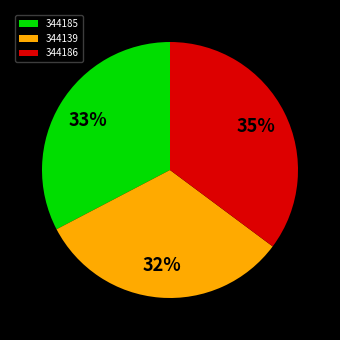

How many slices are in this pie chart?

3